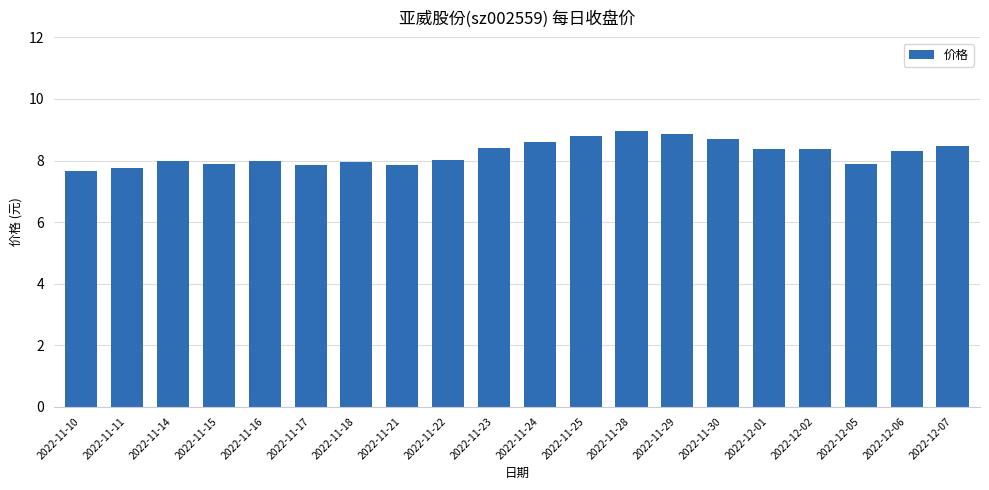

What is the difference between the maximum and minimum values?

1.3